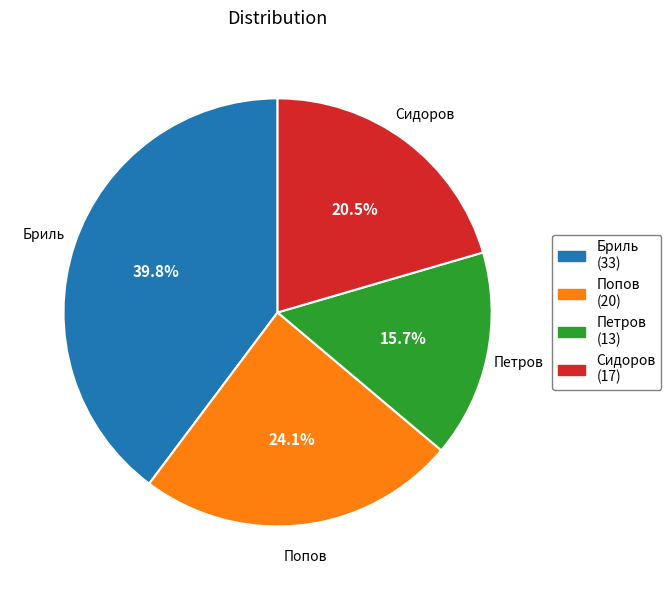

What portion of the pie excludes Попов?

75.9%